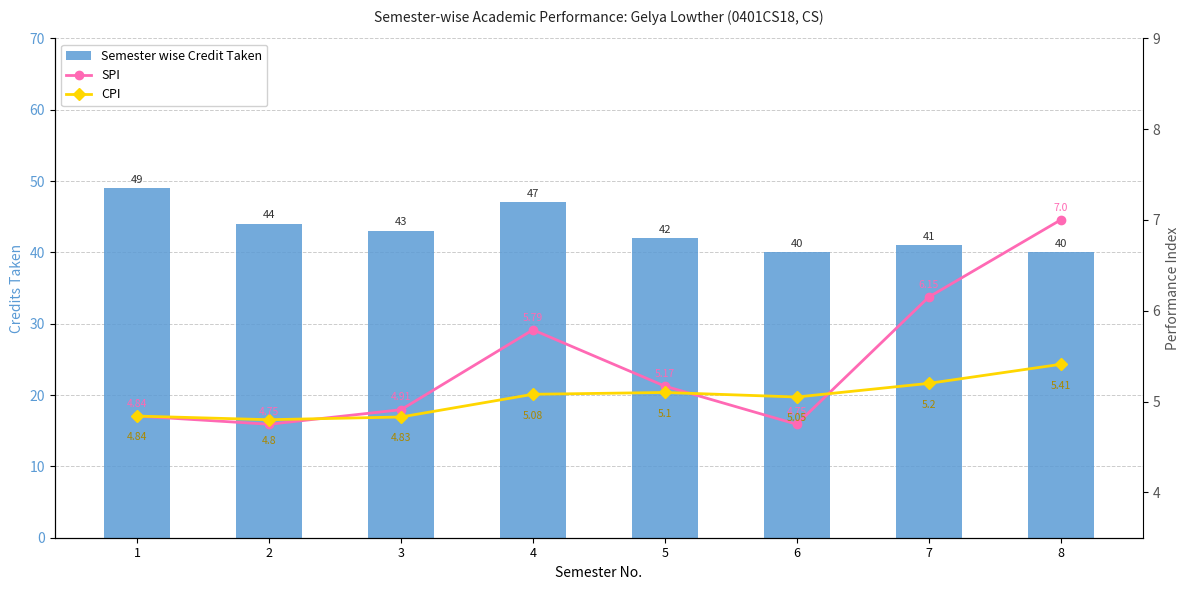

At how many categories does at least one series exceed 17?

8